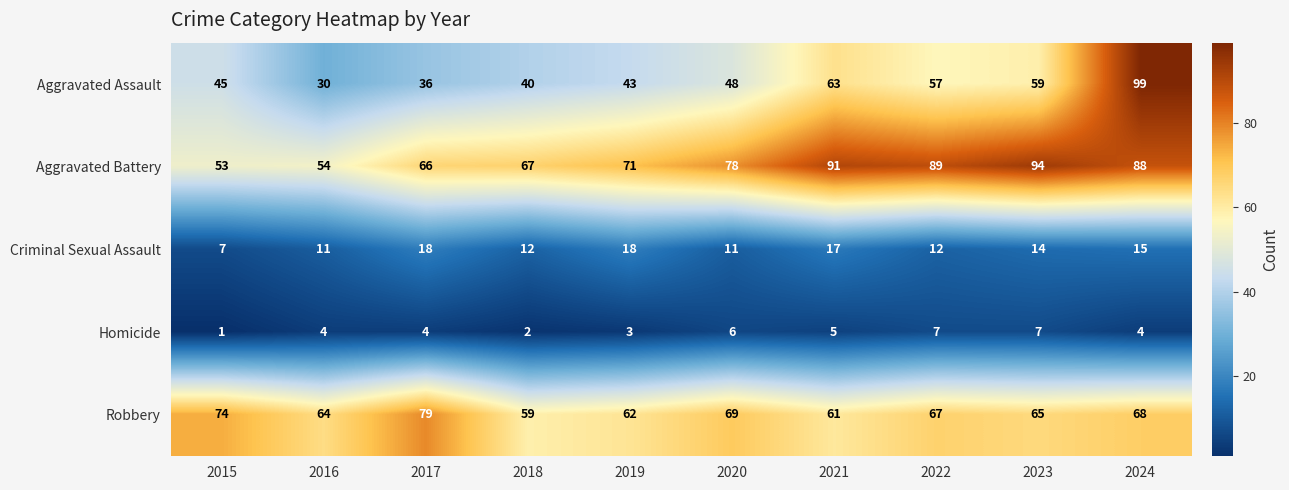

What is the approximate value of Robbery at 2022, to the nearest 5?

65